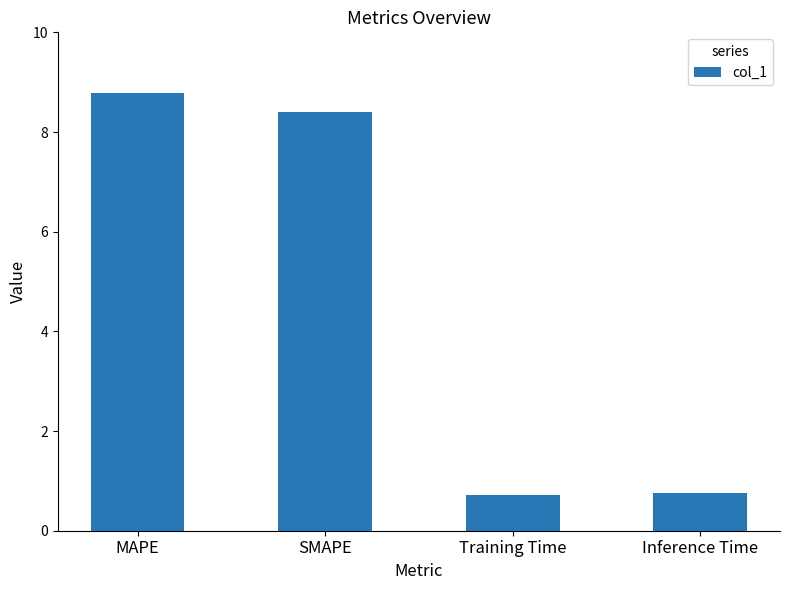

What is the sum of all values?

18.7